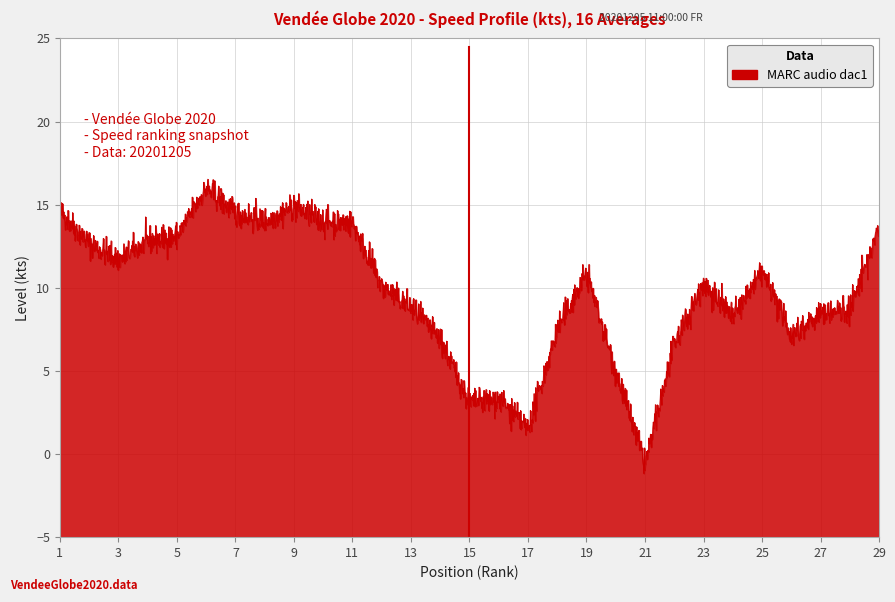

What is the change in value from 23 to 25?

+0.7